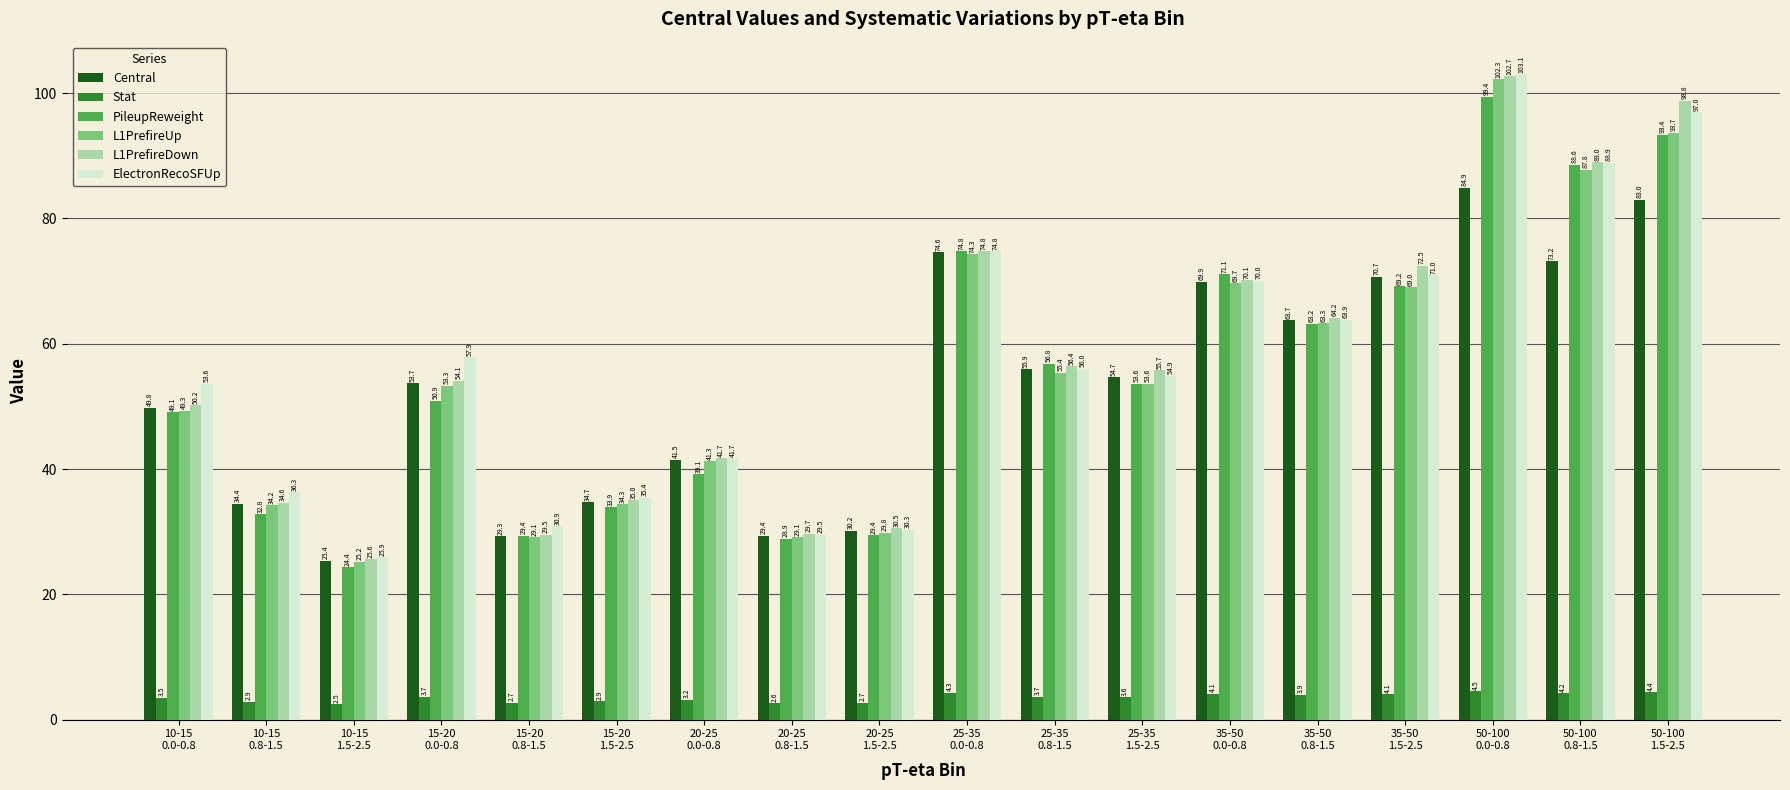

What is the label of the 2nd bar from the right?

50-100
0.8-1.5